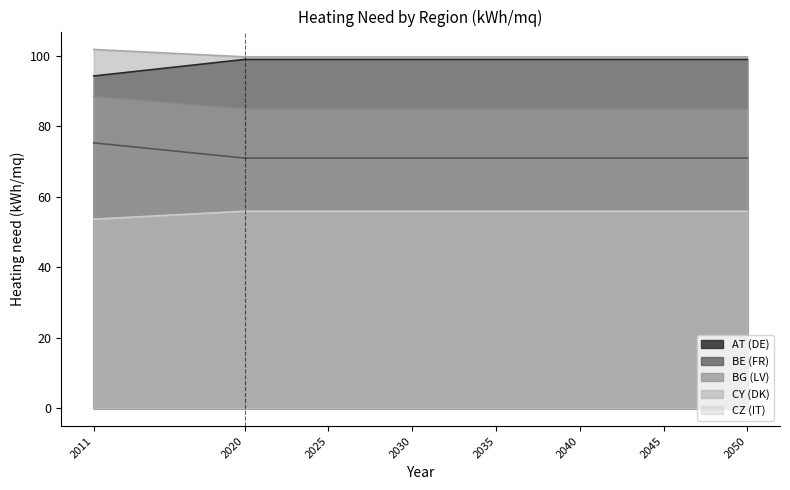

Reading left to right, extract all data points from this chart.

AT (DE): 2011=94.3	2020=99.0	2025=99.0	2030=99.0	2035=99.0	2040=99.0	2045=99.0	2050=99.0
BE (FR): 2011=75.3	2020=71.0	2025=71.0	2030=71.0	2035=71.0	2040=71.0	2045=71.0	2050=71.0
BG (LV): 2011=88.5	2020=85.0	2025=85.0	2030=85.0	2035=85.0	2040=85.0	2045=85.0	2050=85.0
CY (DK): 2011=101.9	2020=99.8	2025=99.8	2030=99.8	2035=99.8	2040=99.8	2045=99.8	2050=99.8
CZ (IT): 2011=53.7	2020=55.9	2025=55.9	2030=55.9	2035=55.9	2040=55.9	2045=55.9	2050=55.9